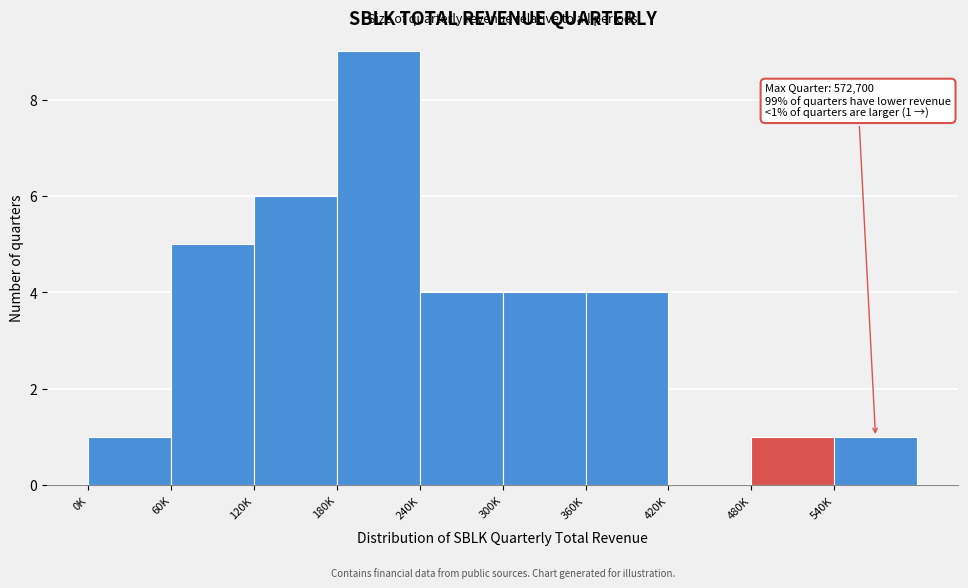

Reading right to left, what are all the values shown in this chart?

540K=1	480K=1	420K=0	360K=4	300K=4	240K=4	180K=9	120K=6	60K=5	0K=1